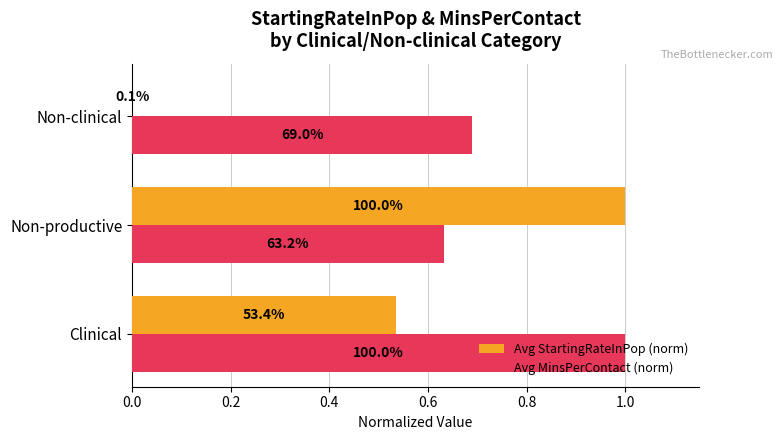

What are all the series names shown in the legend?

Avg StartingRateInPop (norm), Avg MinsPerContact (norm)